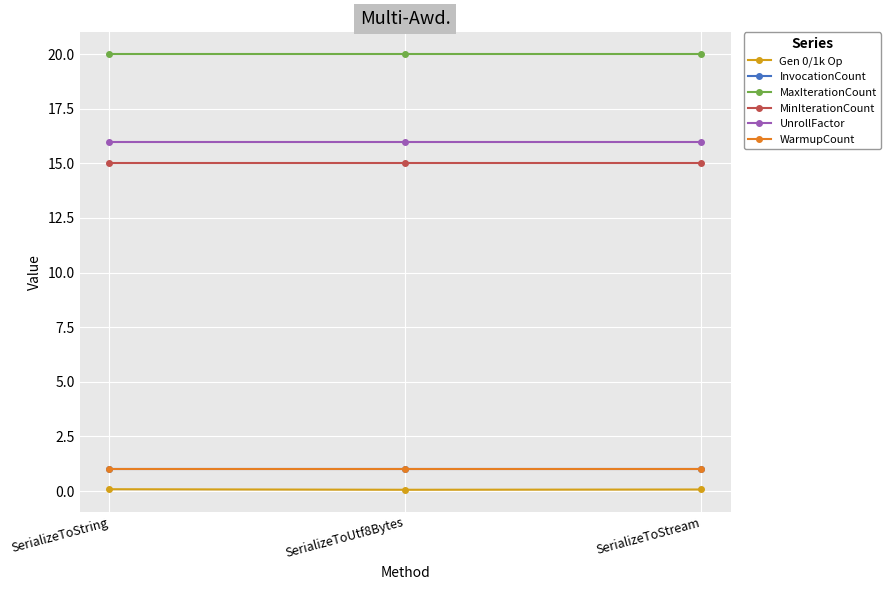

At which label is MaxIterationCount closest to 20?

SerializeToString